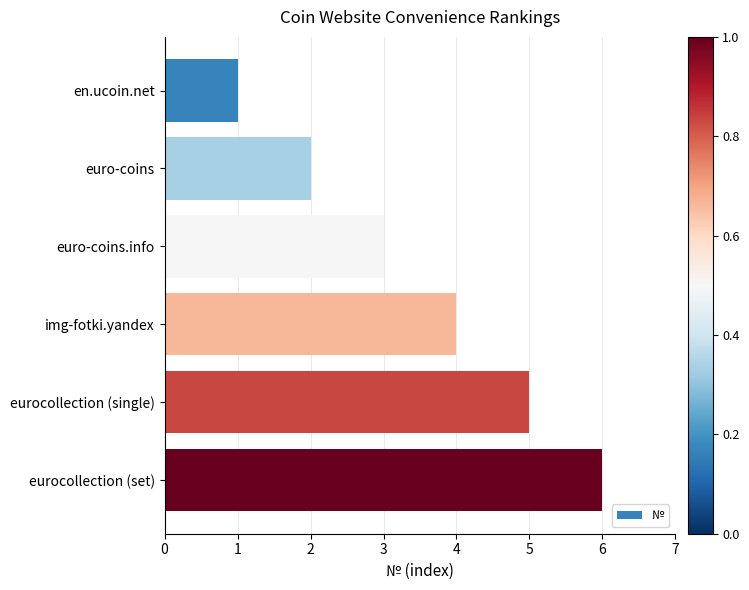

The value at eurocollection (single) is 1. True or false?

False